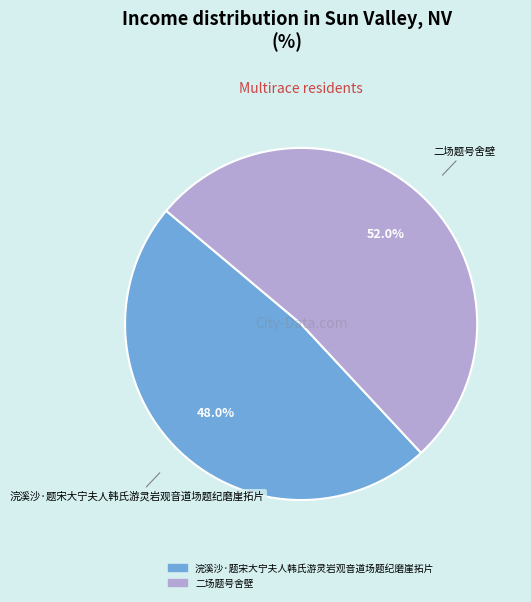

Does 浣溪沙·题宋大宁夫人韩氏游灵岩观音道场题纪磨崖拓片 represent more than half of the total?

No